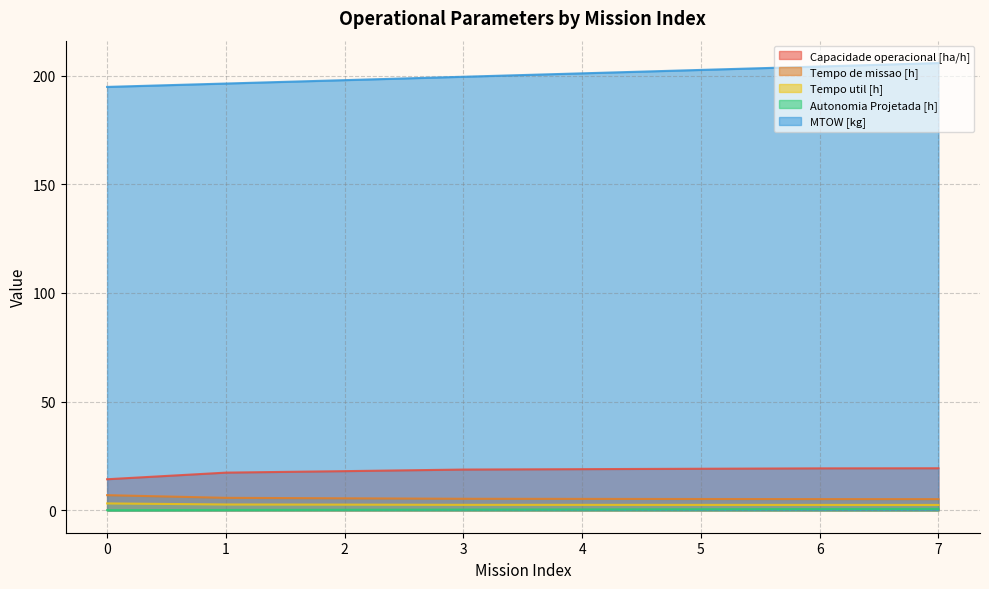

At which label does MTOW [kg] reach its peak?

7